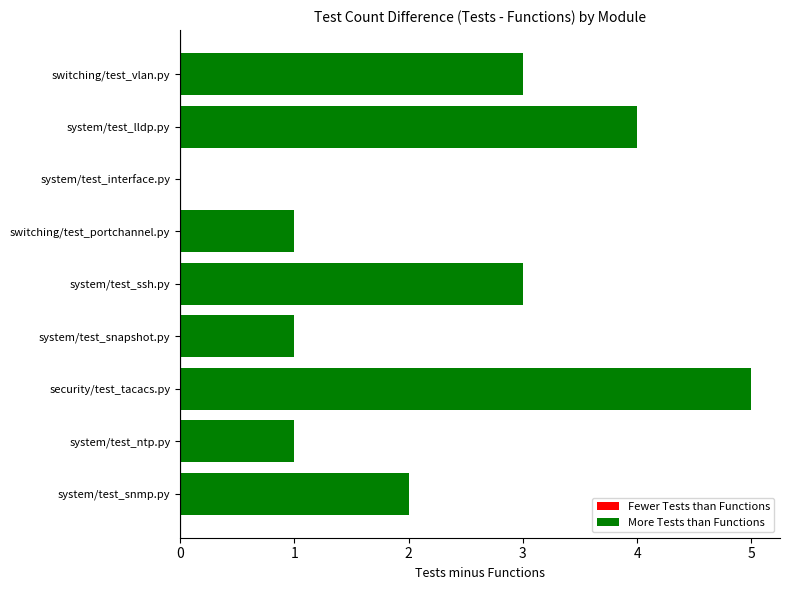

How many distinct data groups are displayed?

1